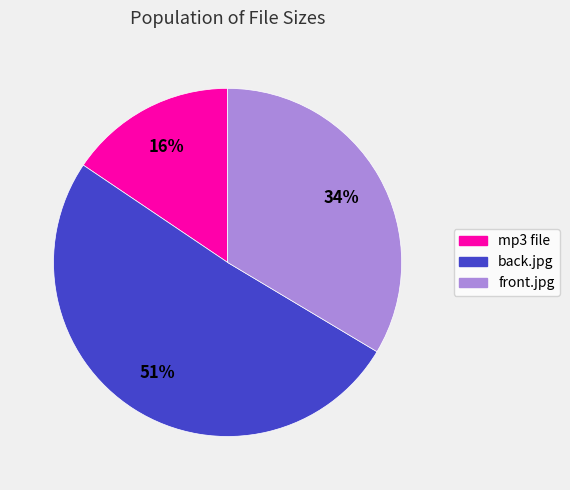

Is there a majority slice in this chart?

Yes